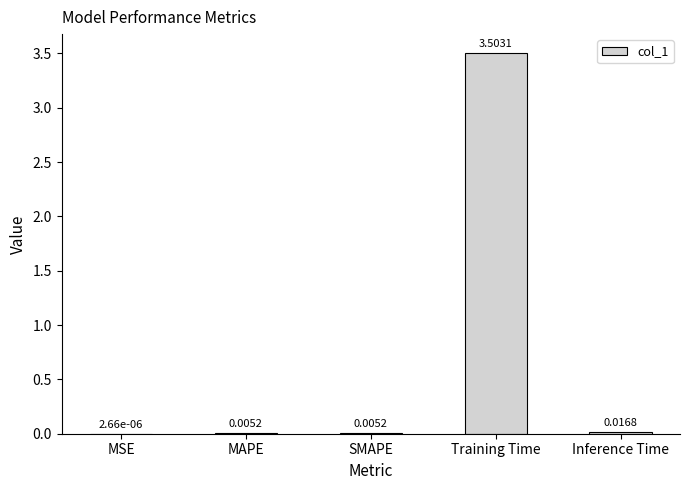

Where is the data nearest to the value 1?

Inference Time